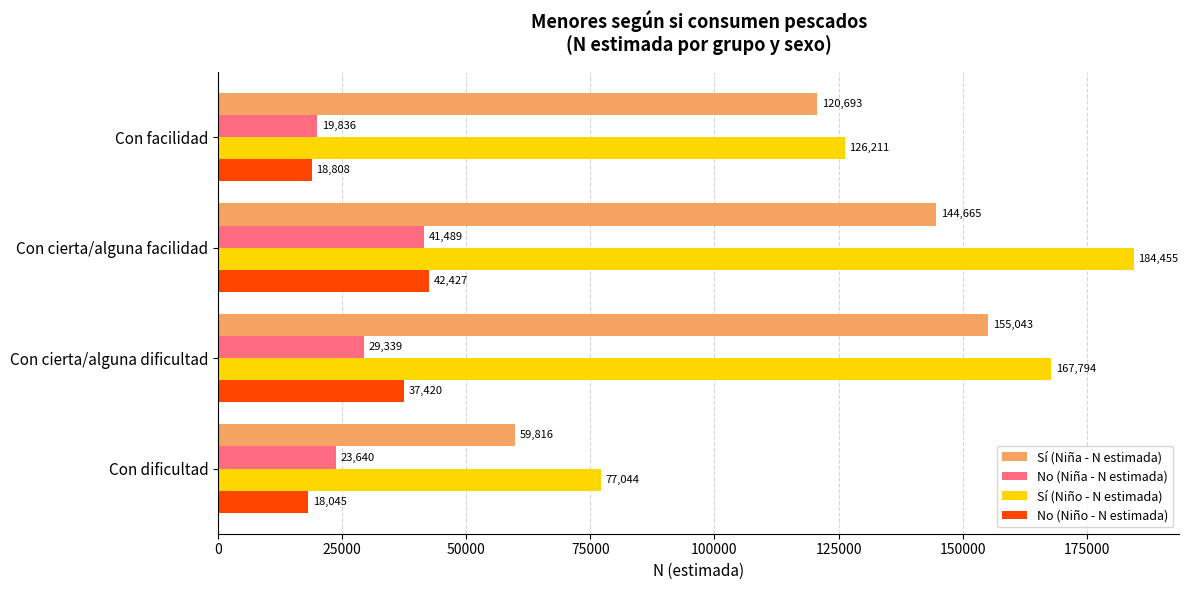

What is the sum of all Sí (Niño - N estimada) values?

555504